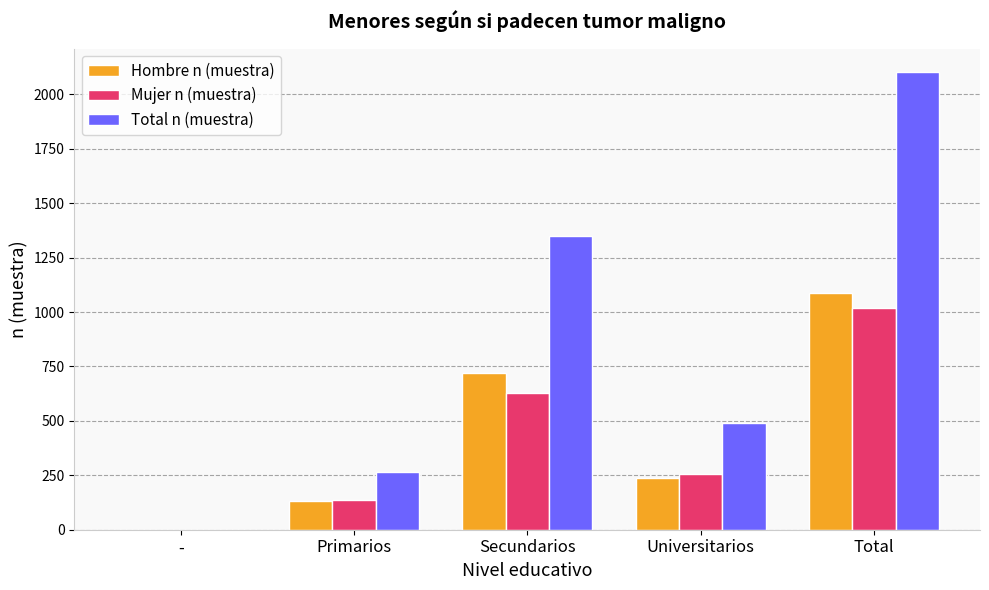

Are the bars grouped side by side (vs. stacked)?

Yes